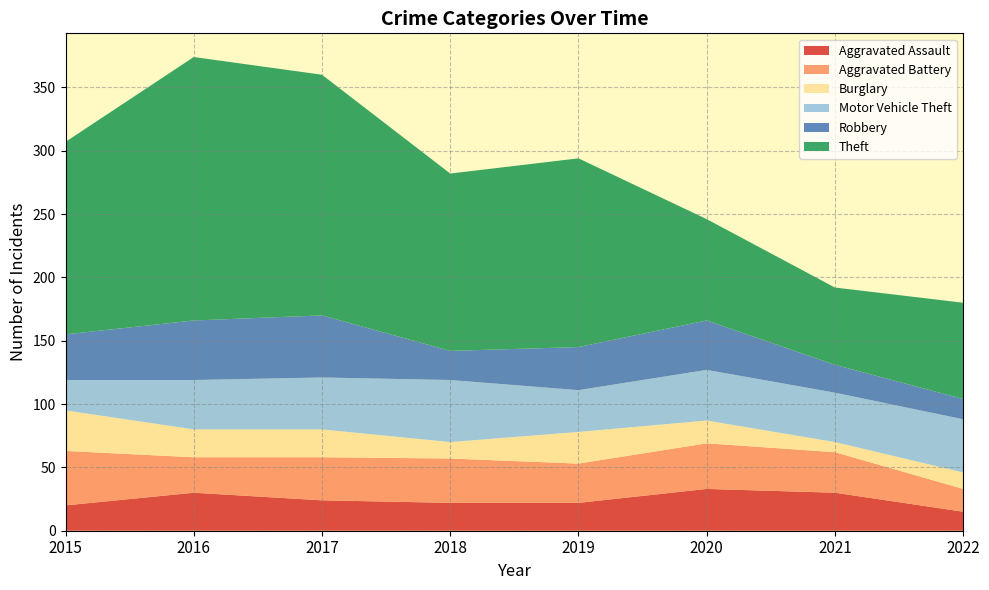

Reading left to right, list all the values displayed in this chart.

Aggravated Assault: 20	30	24	22	22	33	30	15
Aggravated Battery: 43	28	34	35	31	36	32	18
Burglary: 32	22	22	13	25	18	8	13
Motor Vehicle Theft: 24	39	41	49	33	40	39	42
Robbery: 36	47	49	23	34	39	22	16
Theft: 152	208	190	140	149	80	61	76